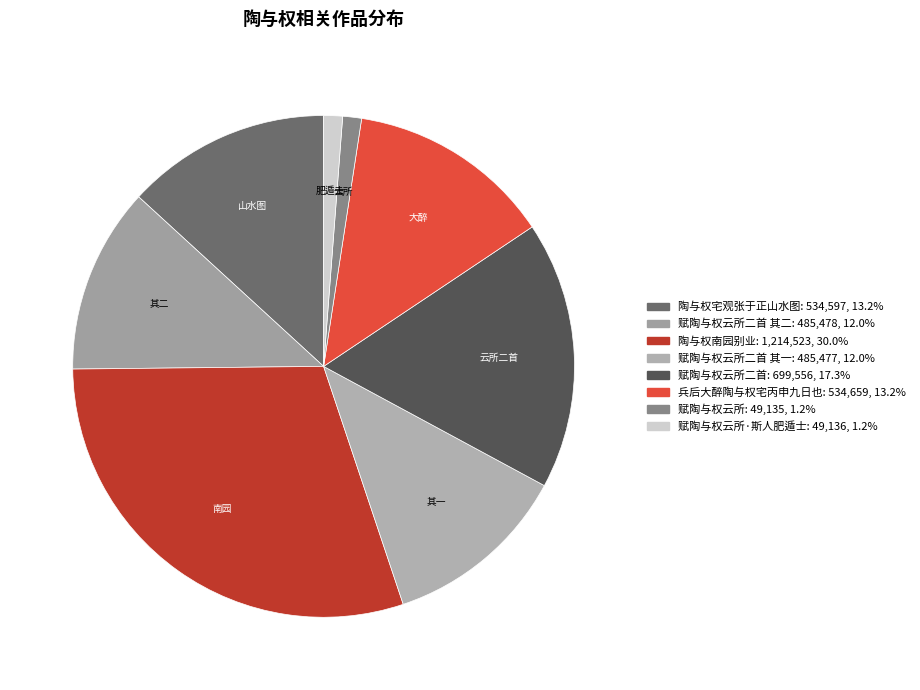

How many segments does this pie chart have?

8